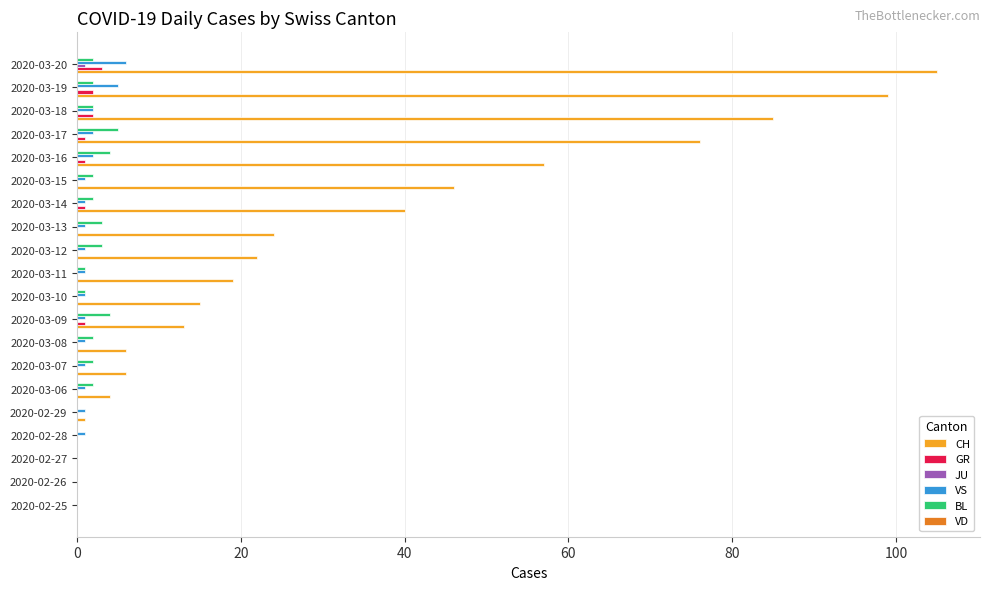

What is the maximum value for CH?

105